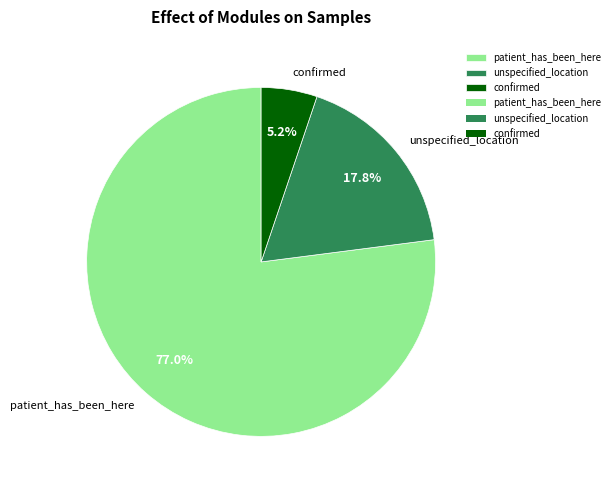

True or false: unspecified_location accounts for 32% of the total.

False